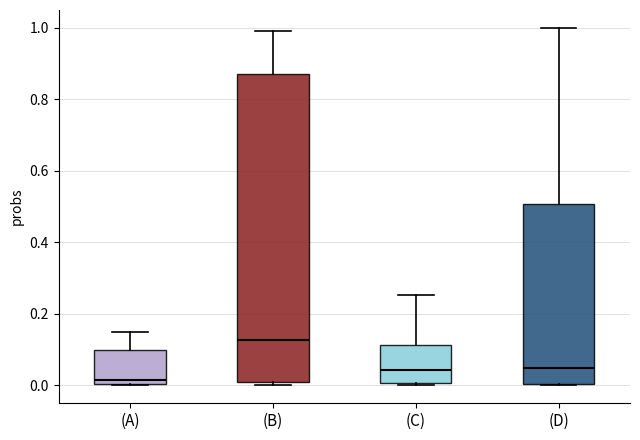

Where does the upper whisker of the box for (C) end on the y-axis? The values are not printed on the chart, so give them approximately, as read against the axis.

0.26